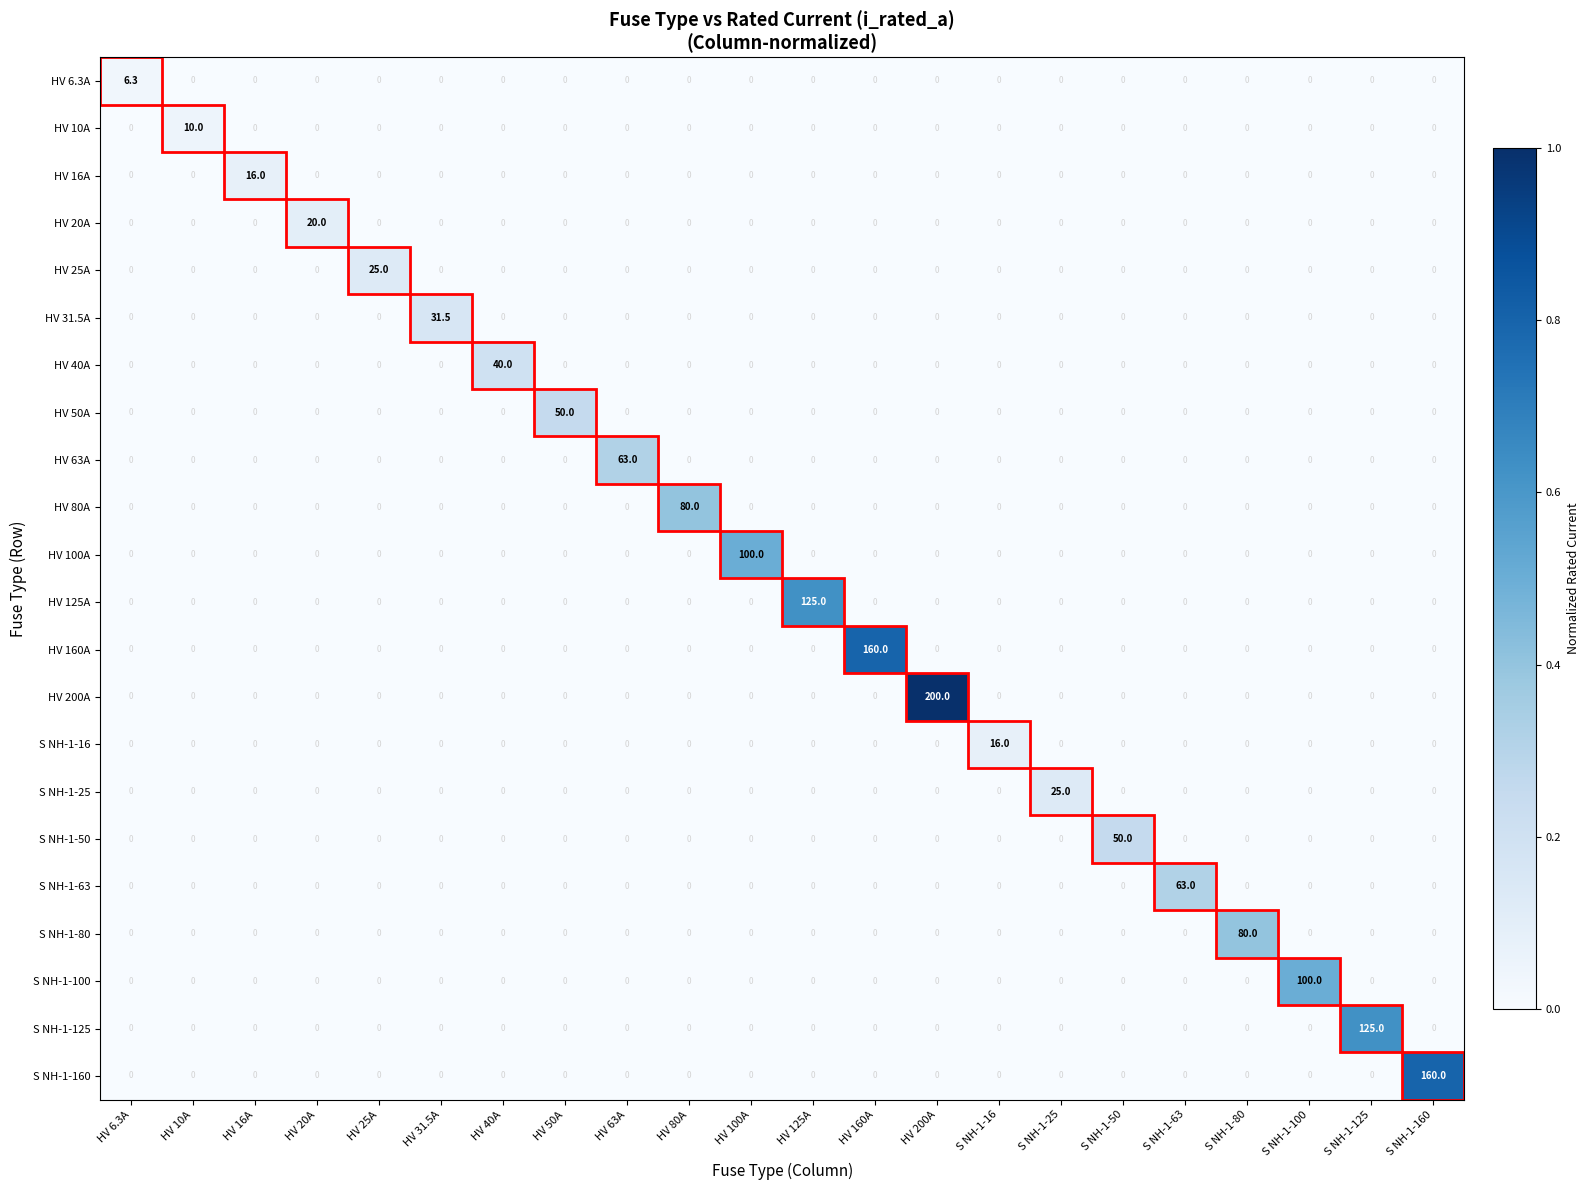

What is the total value across all series at HV 31.5A?

31.5